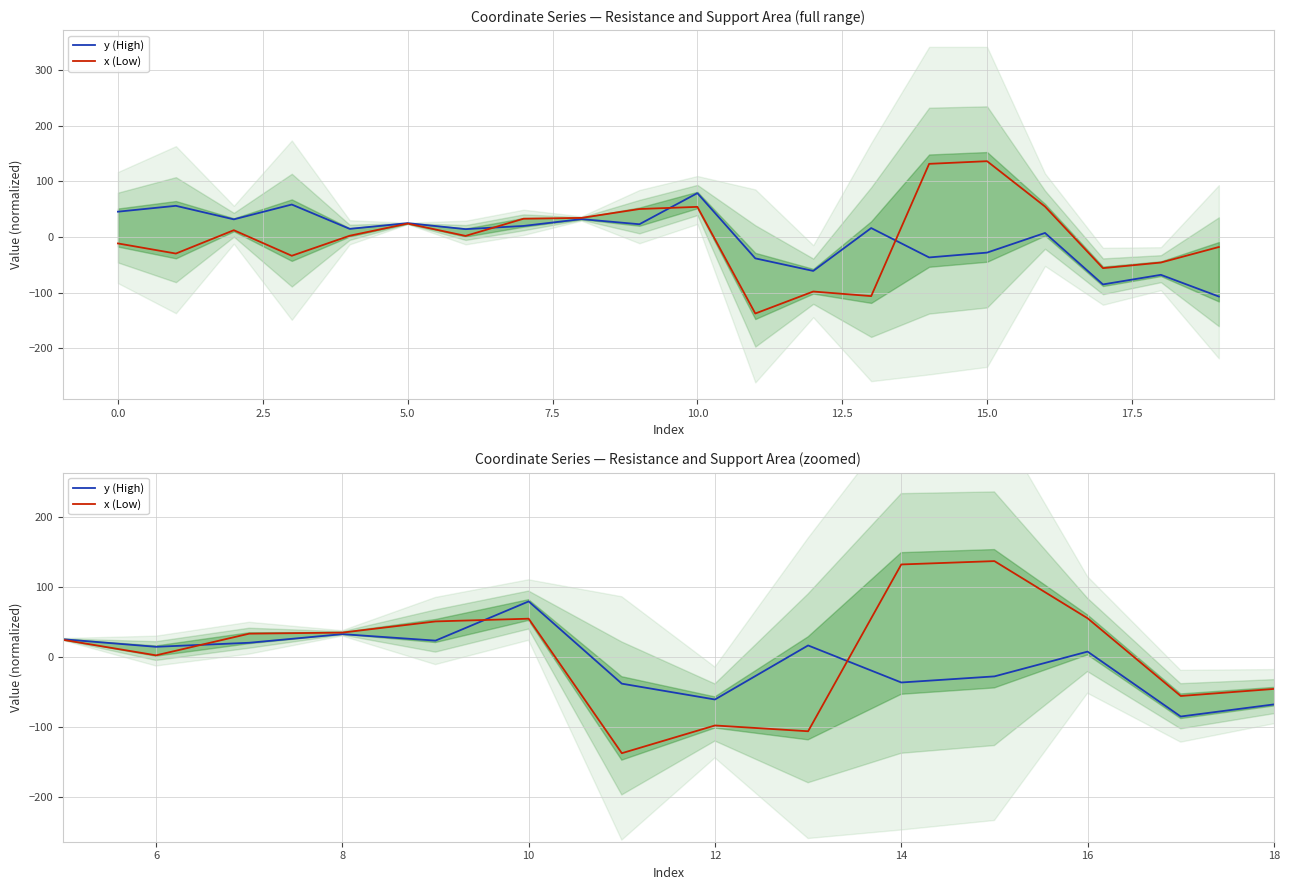

Which series has the largest total across all categories?

x (Low)